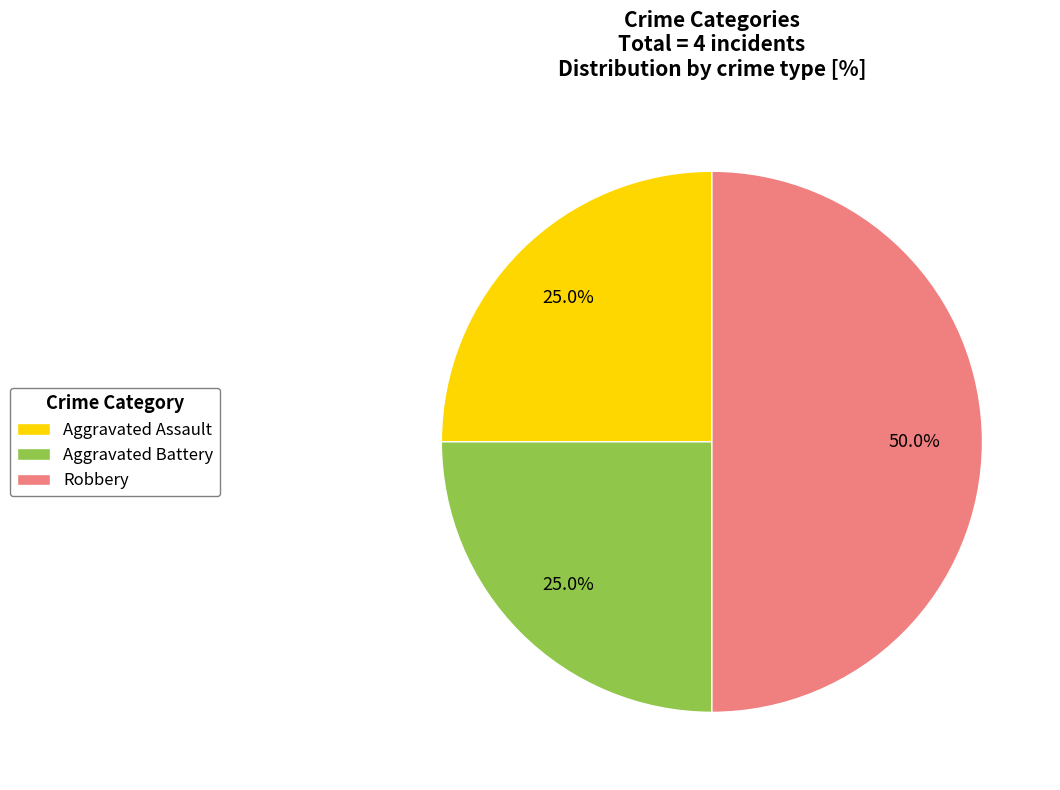

Between Robbery and Aggravated Battery, which is larger?

Robbery